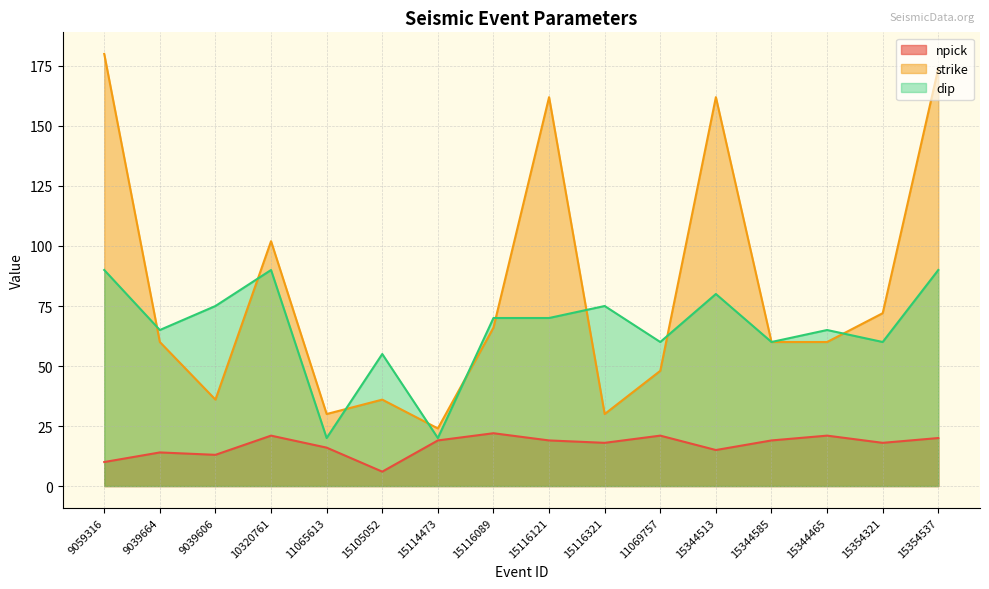

True or false: strike and dip intersect in this chart.

True